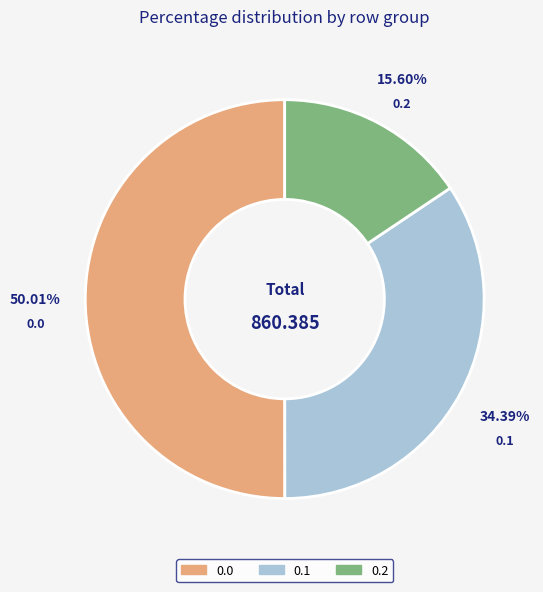

To the nearest percent, what portion does 0.1 represent?

34%